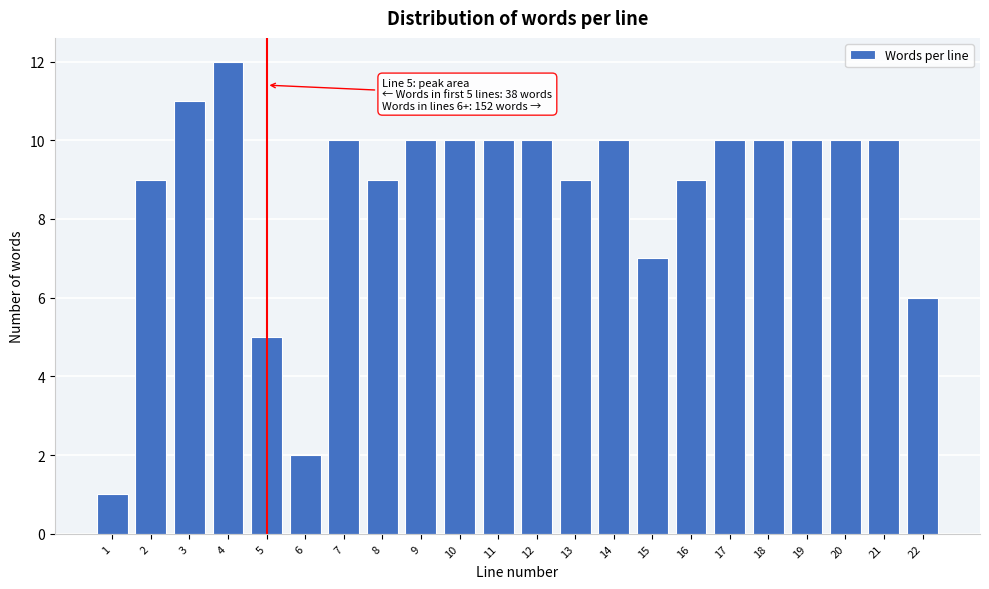

Reading left to right, transcribe all the data shown in this chart.

1	9	11	12	5	2	10	9	10	10	10	10	9	10	7	9	10	10	10	10	10	6